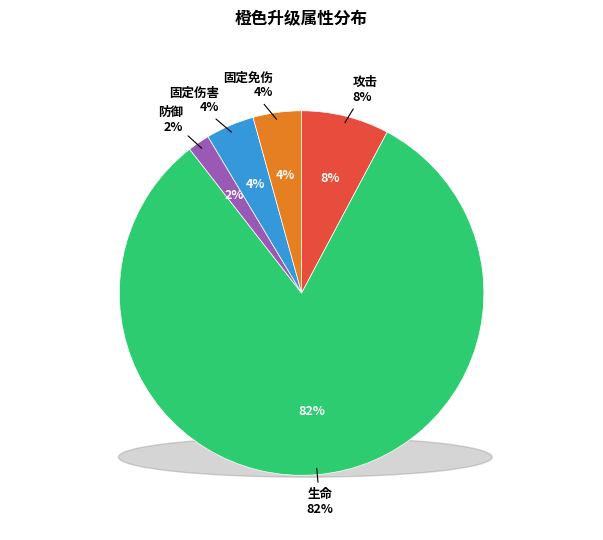

Is it true that 防御 is 2% of the pie?

True